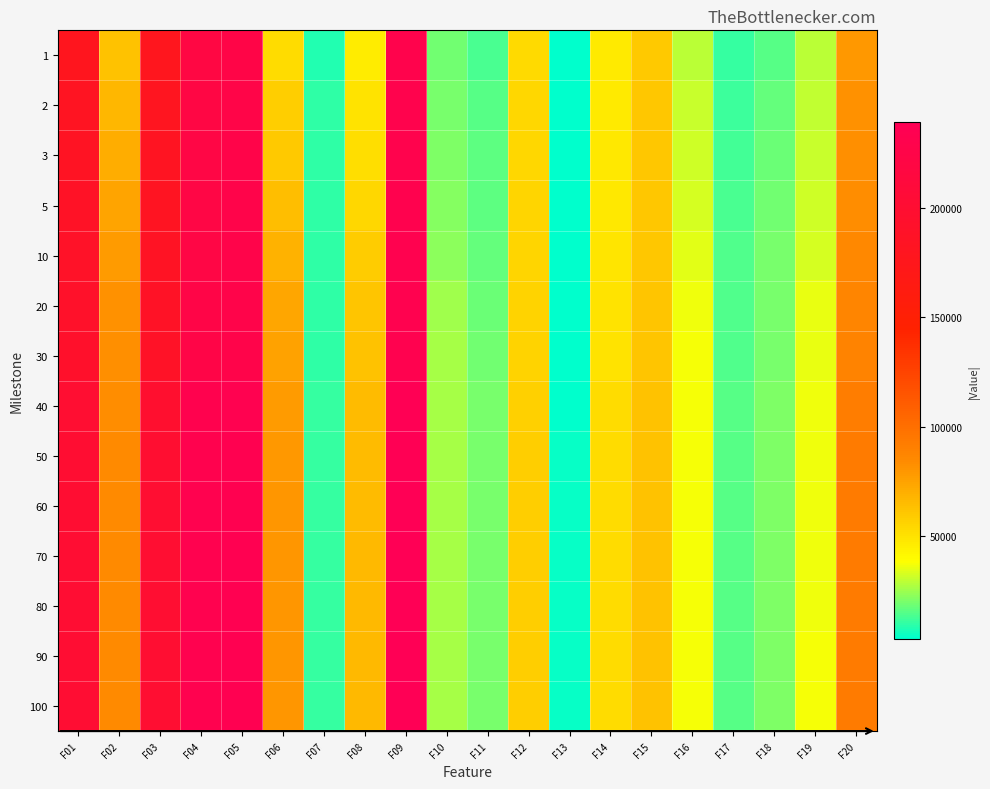

List the series in order of their peak value, highest first.

80, 90, 100, 70, 60, 50, 40, 30, 20, 10, 5, 3, 2, 1